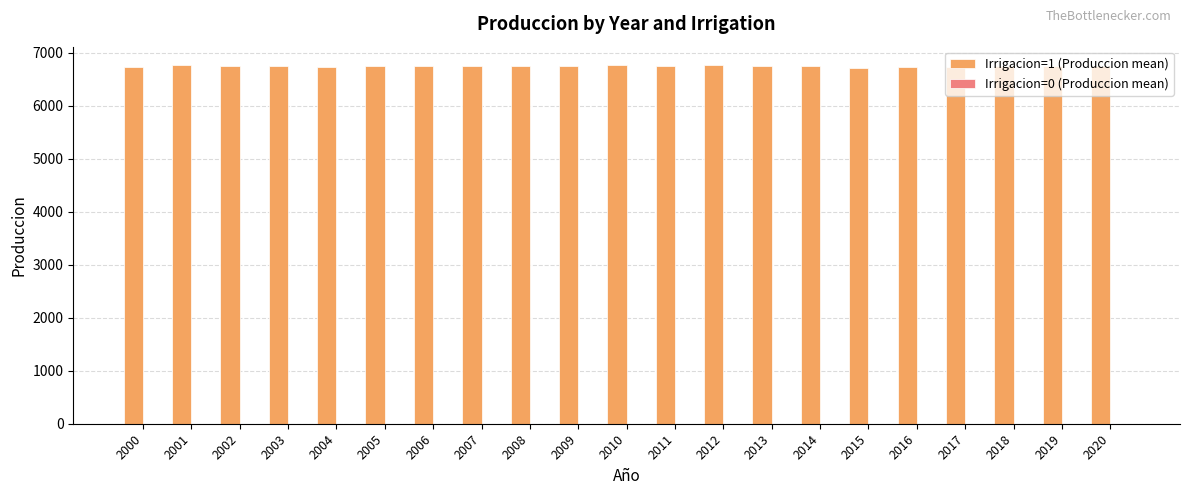

Count the number of data series in this chart.

2